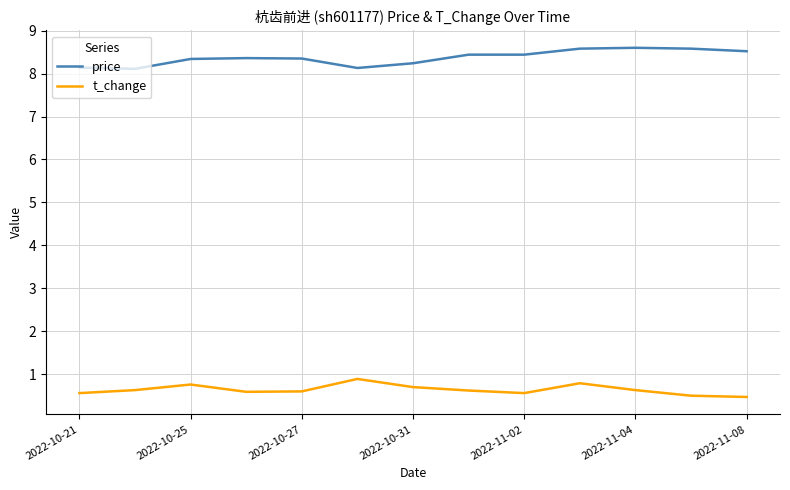

Rank the series by their average value, from lowest to highest.

t_change, price